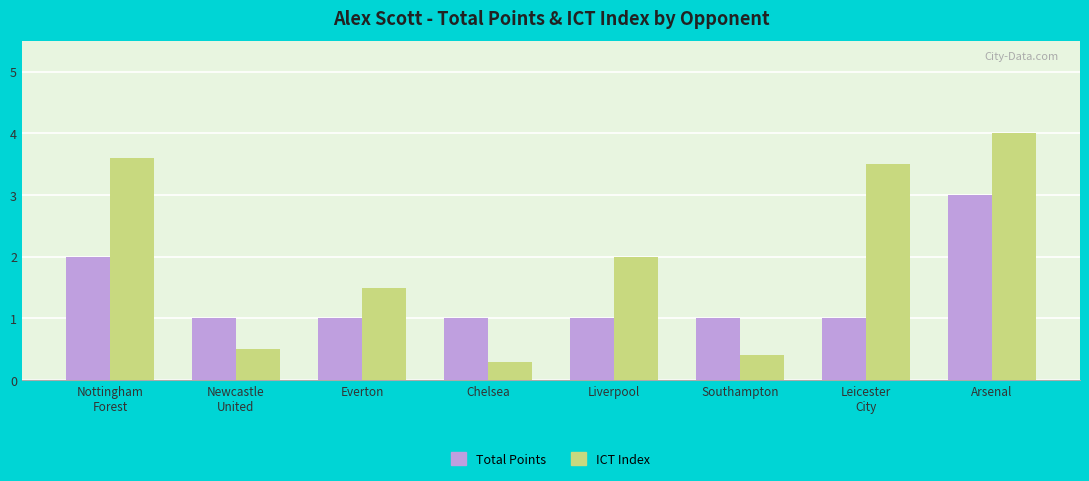

Is the value of Total Points at Everton greater than the value of ICT Index at Chelsea?

Yes